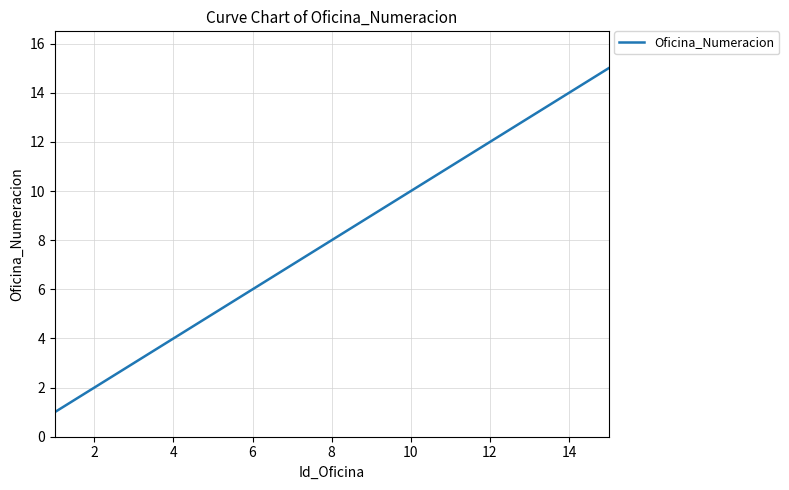

Count the number of data series in this chart.

1